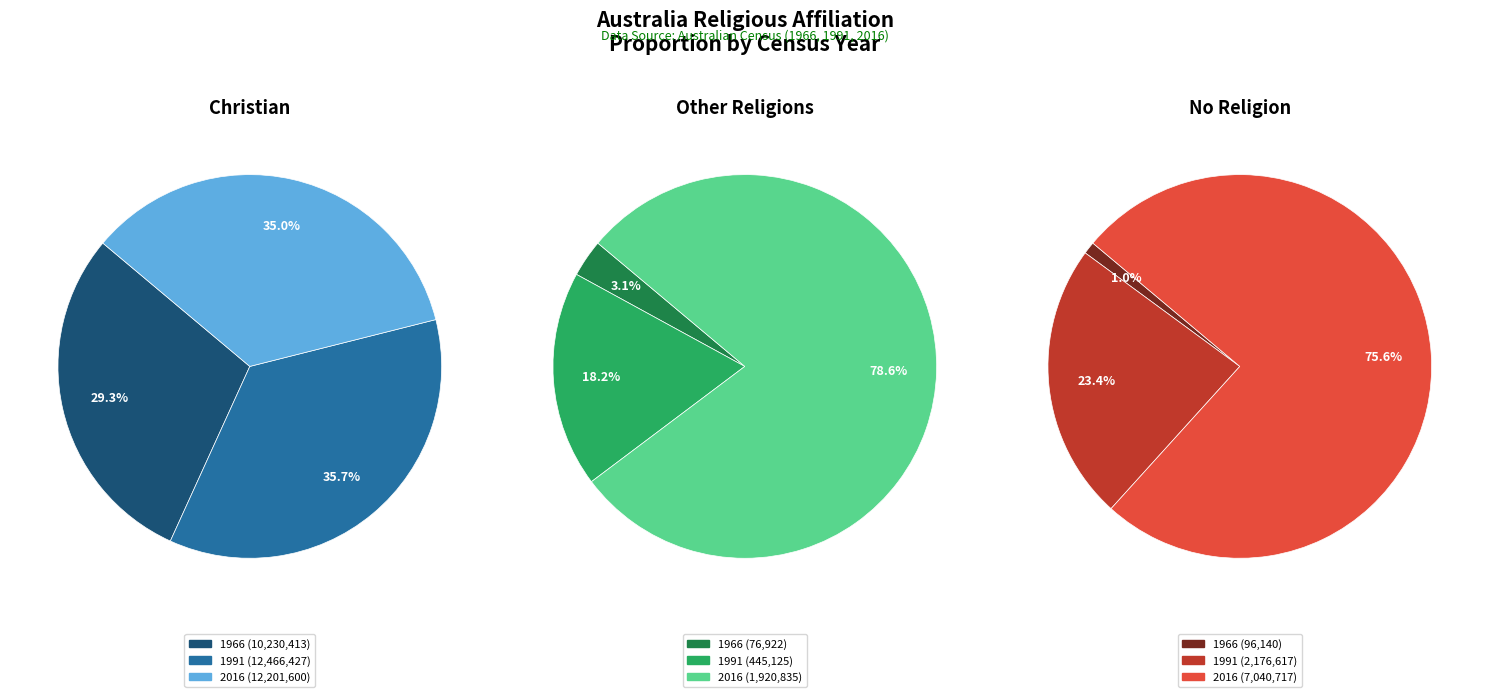

True or false: 1991 accounts for 50% of the total.

False